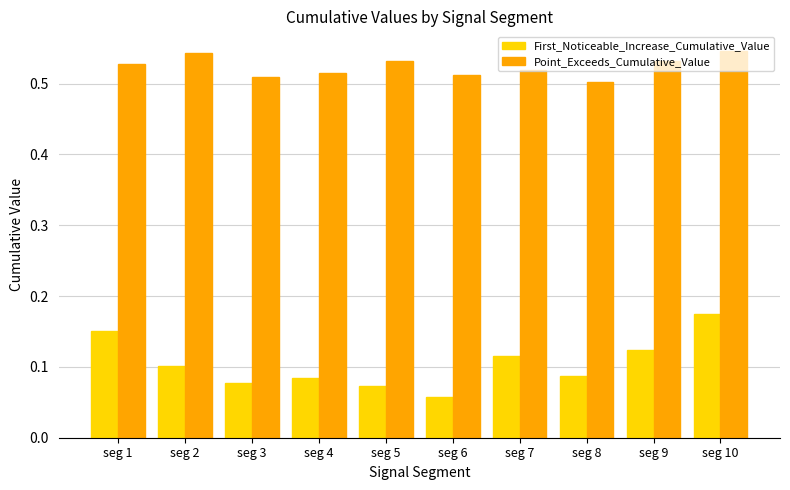

Which series has the largest range (max minus min)?

First_Noticeable_Increase_Cumulative_Value